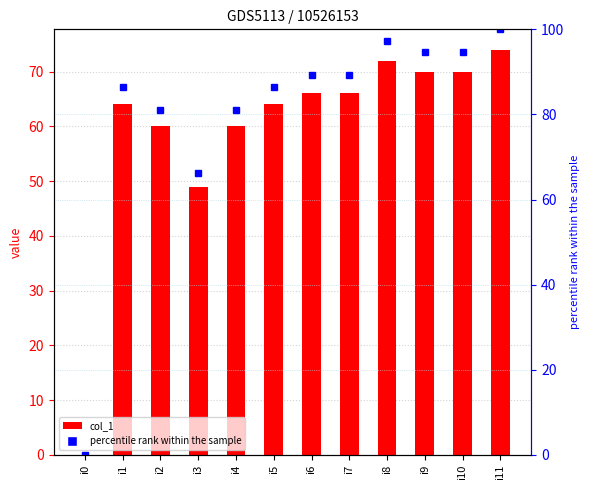

How many data points in percentile rank within the sample are above 89?

6